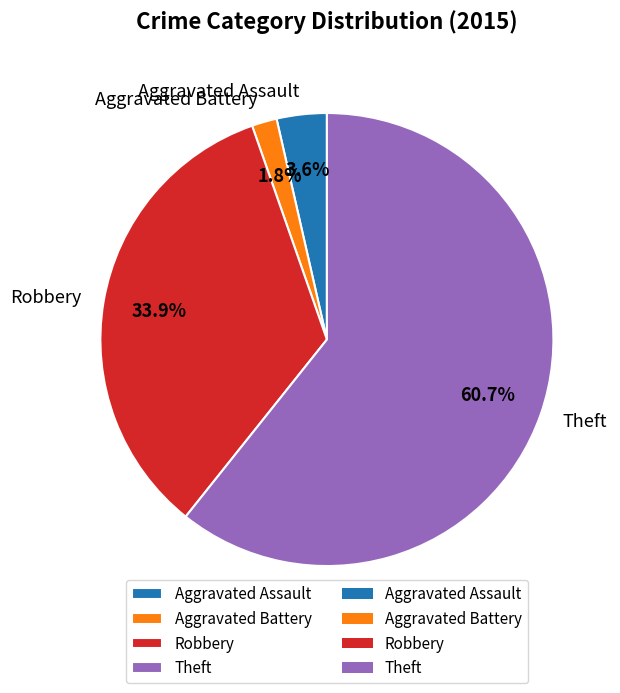

Do Aggravated Assault and Aggravated Battery together represent more than half of the pie?

No